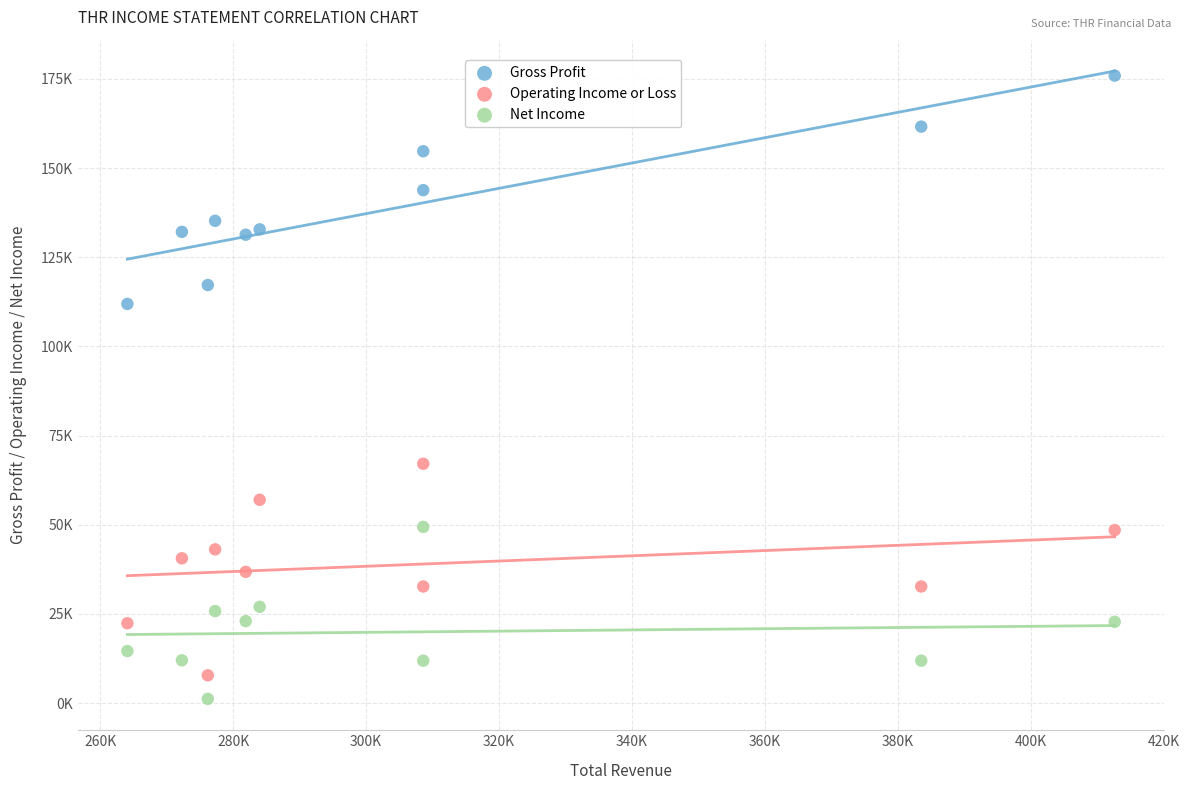

What are all the series names shown in the legend?

Gross Profit, Operating Income or Loss, Net Income